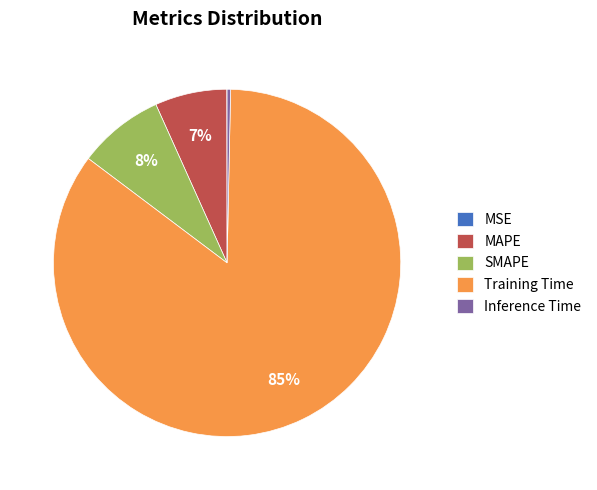

Does Inference Time represent more than half of the total?

No